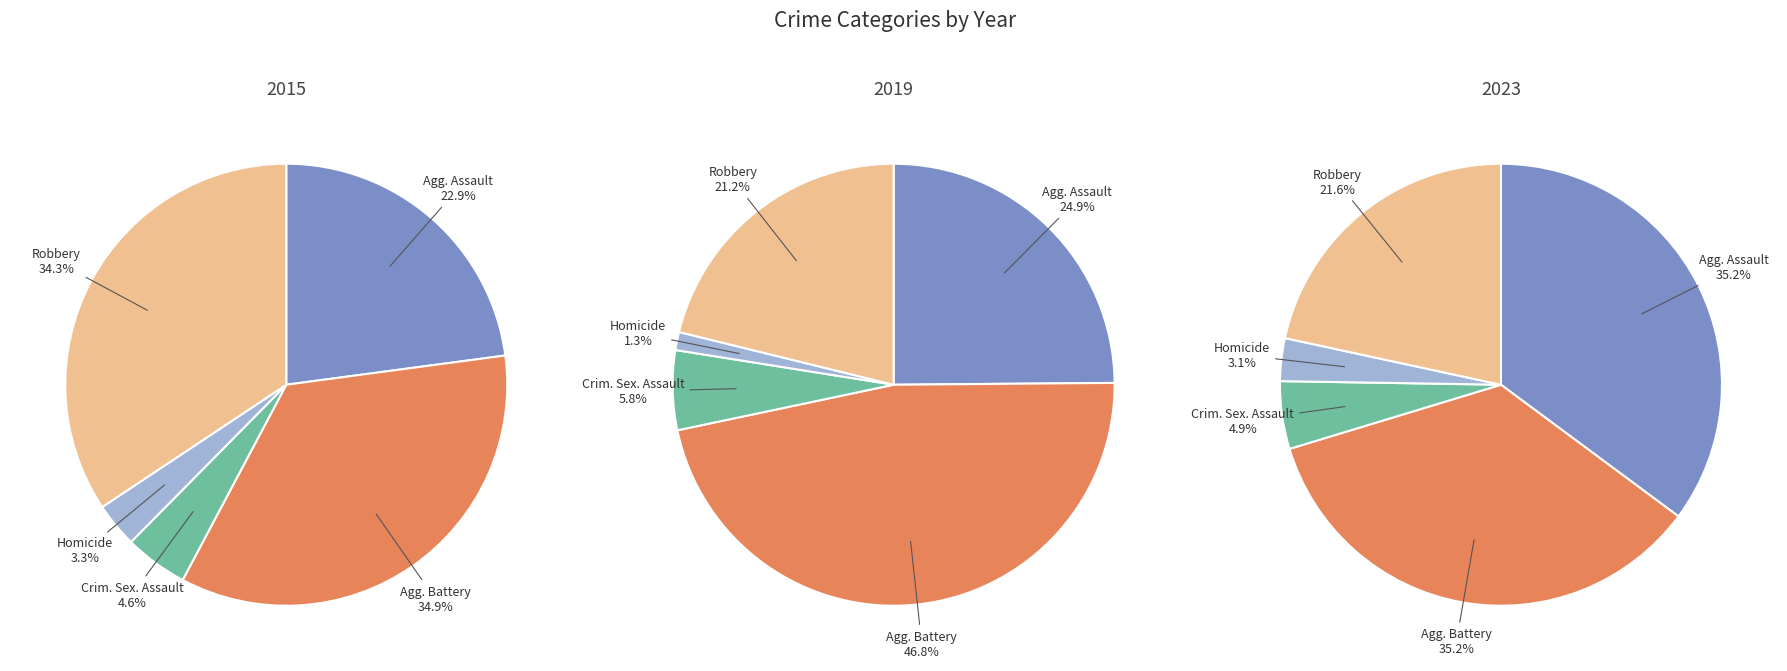

To the nearest percent, what portion does Criminal Sexual Assault represent?

5%